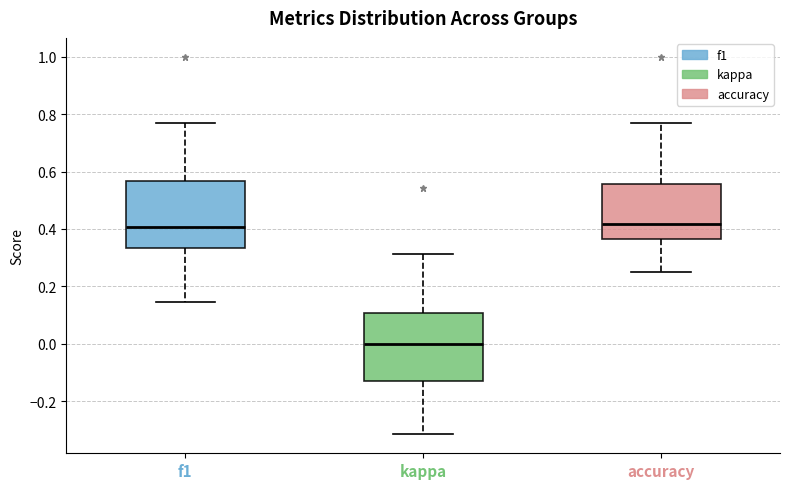

Where does the lower whisker of the box for f1 end on the y-axis? The values are not printed on the chart, so give them approximately, as read against the axis.

0.14